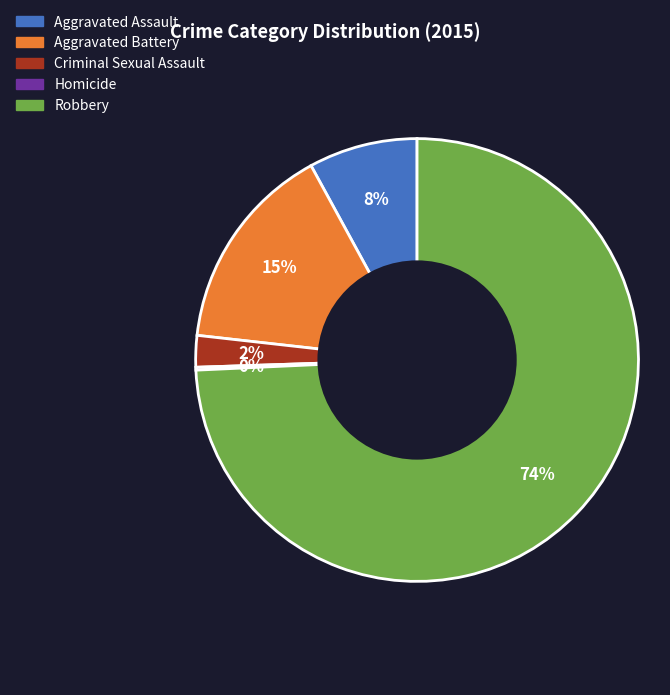

To the nearest percent, what is the average slice percentage?

20%